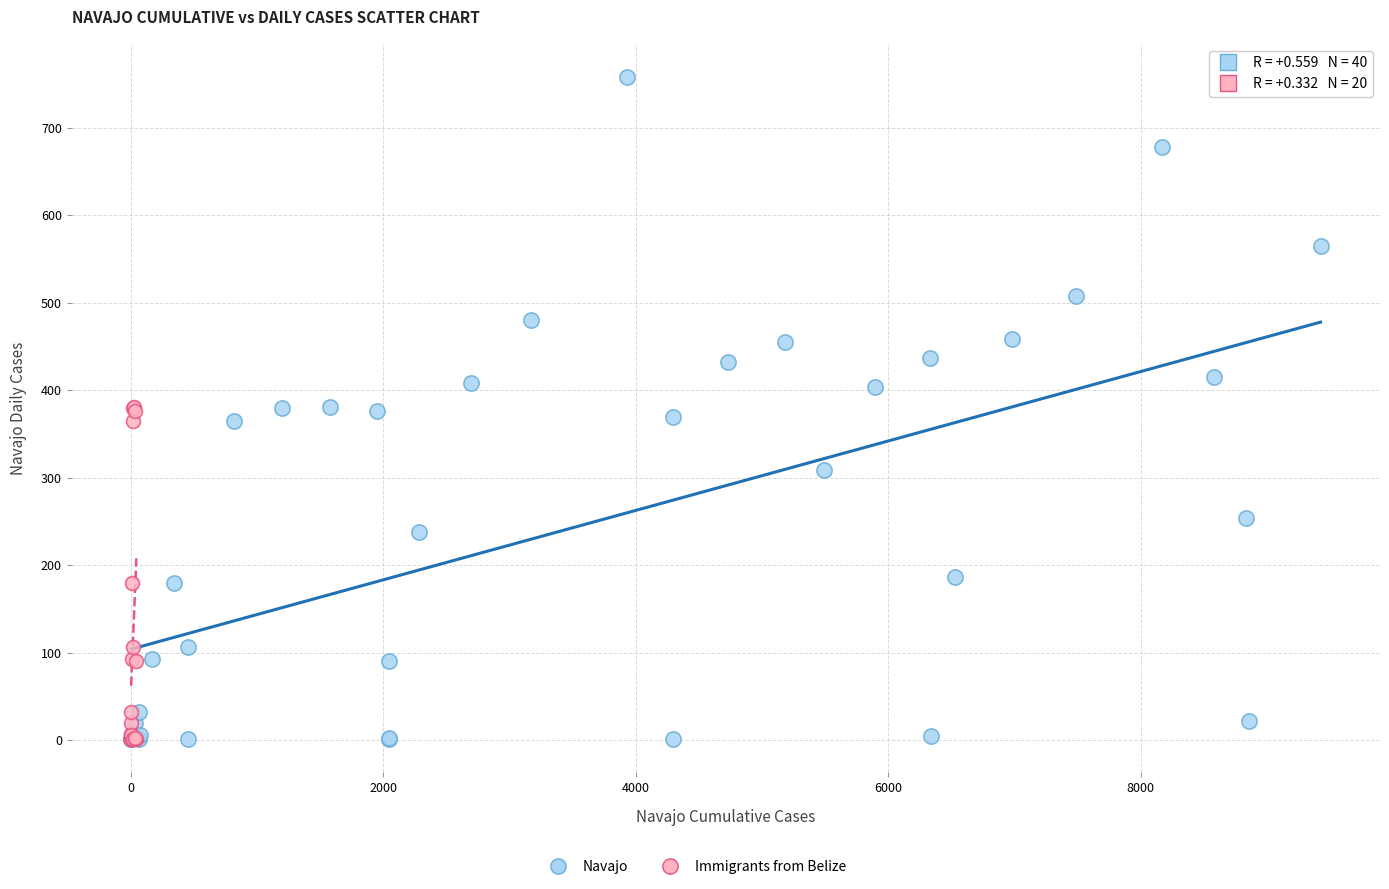

Which series contains the highest Y value?

Navajo